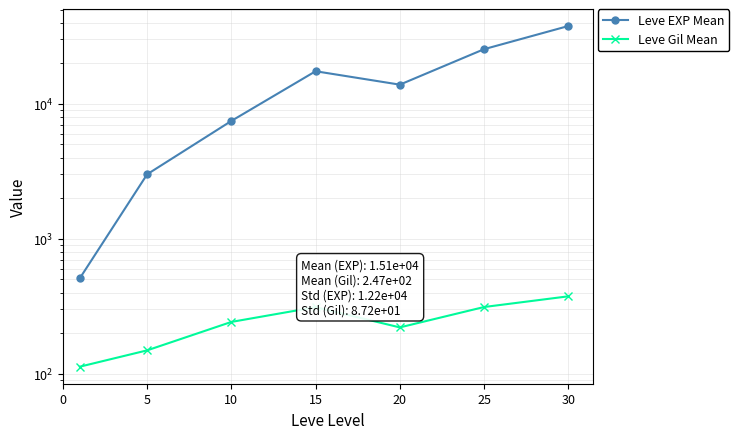

Between 15 and 10, which is larger?

15